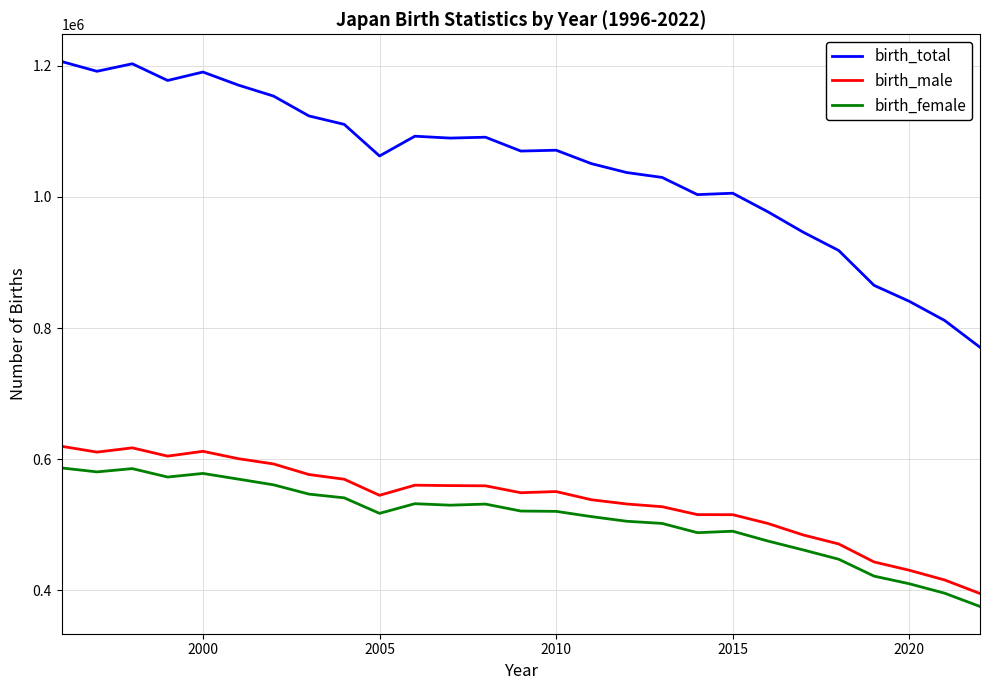

What is the minimum value shown in the chart?

375502